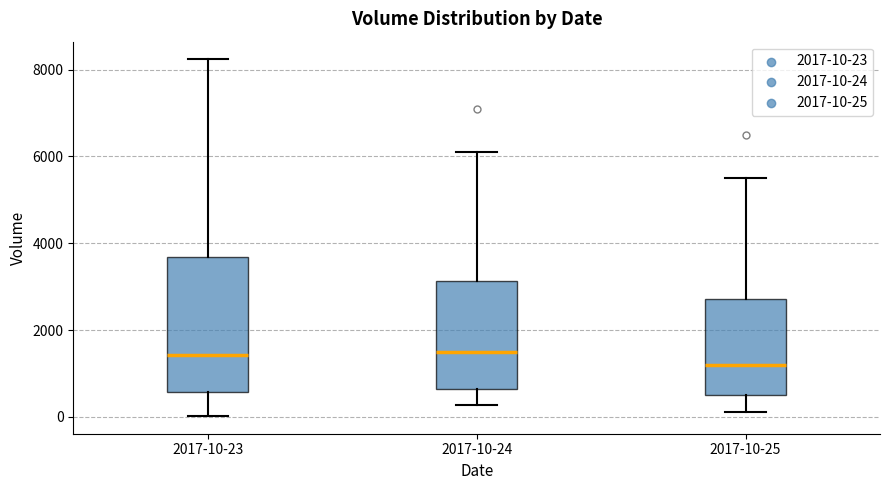

Where does the upper whisker of the box for 2017-10-24 end on the y-axis? The values are not printed on the chart, so give them approximately, as read against the axis.

6200